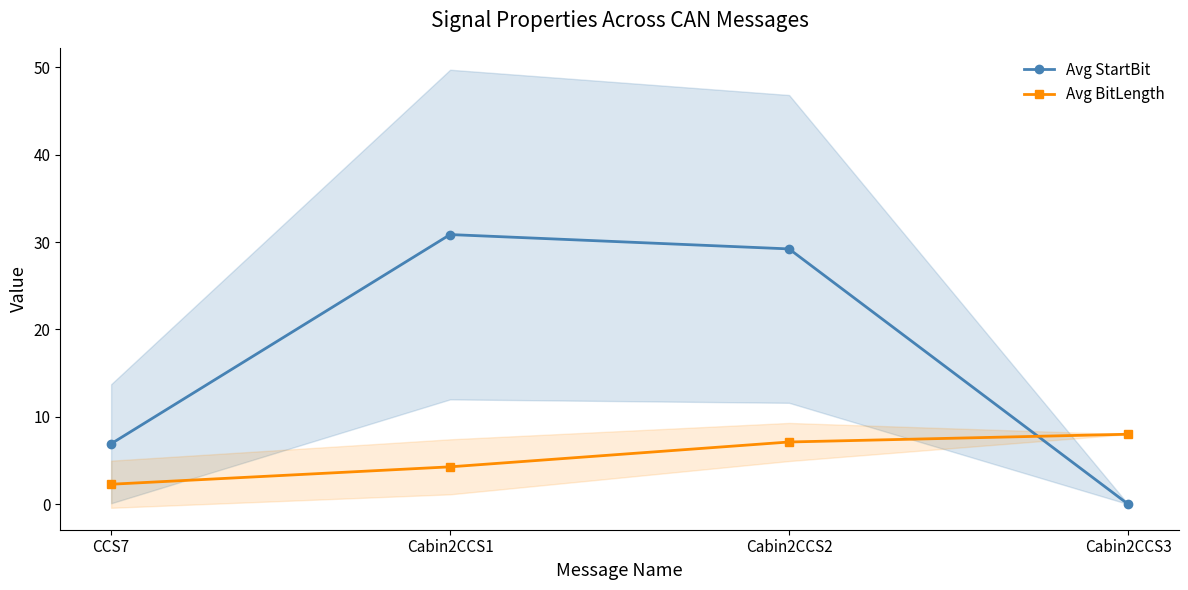

How many values in the Avg StartBit series are below 29?

2